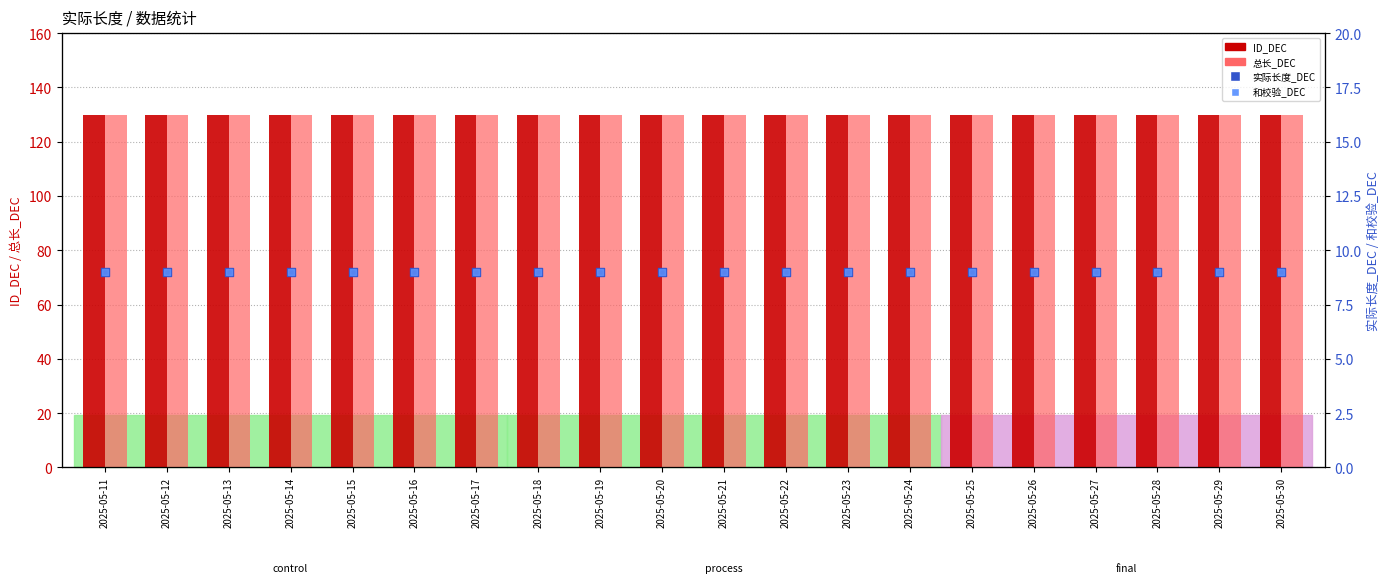

Which series reaches the minimum Y coordinate?

实际长度_DEC